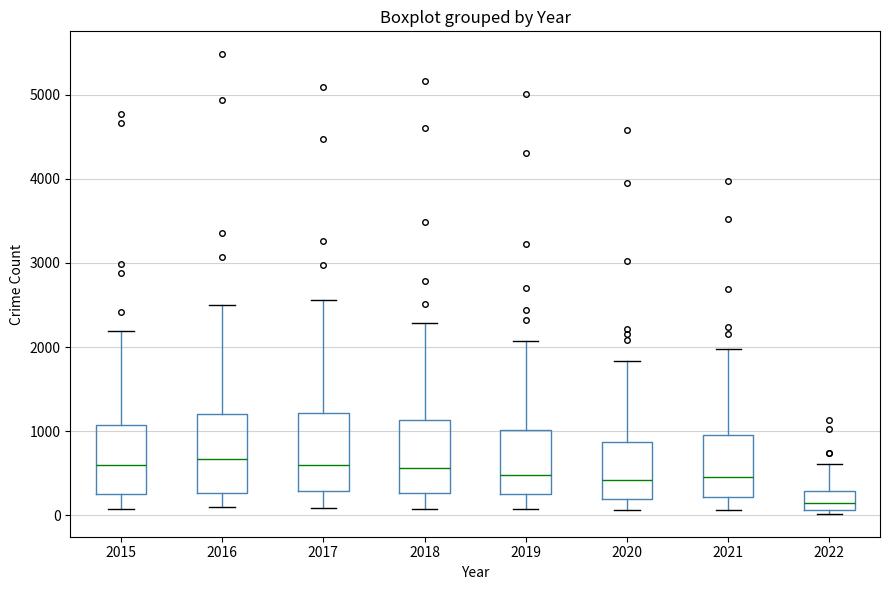

Which box's median line is the lowest?

2022